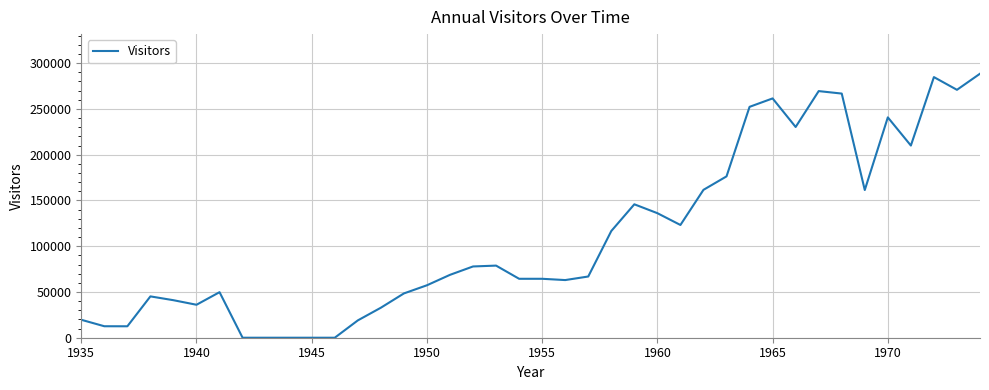

What is the maximum value shown in the chart?

288500